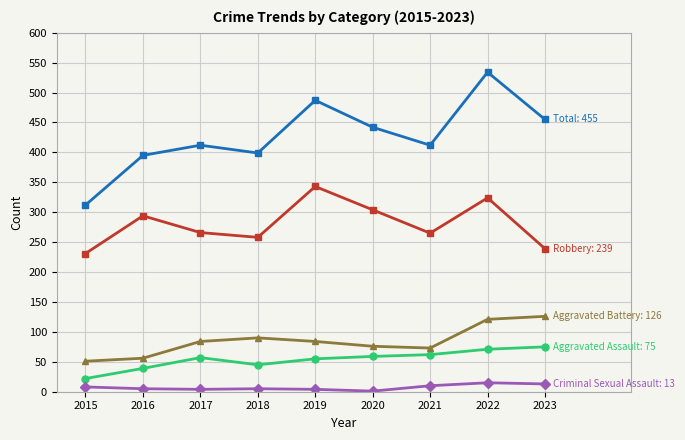

What is the total value across all series at 2022?

1065